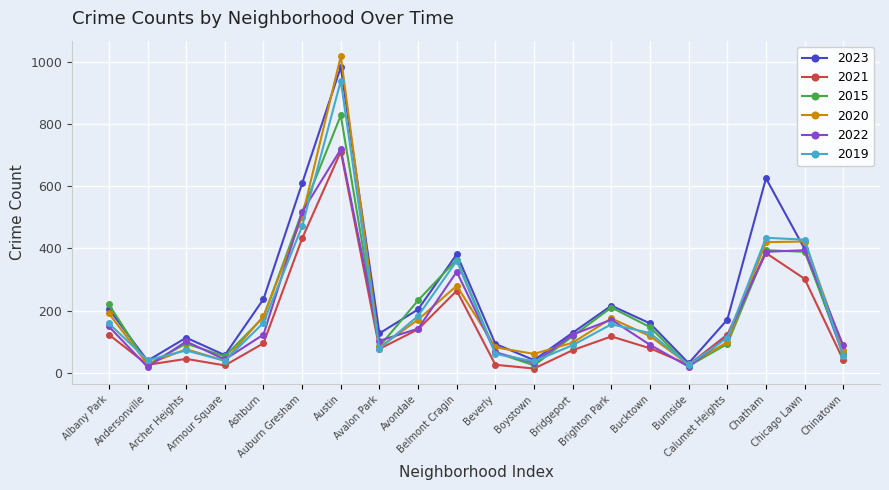

What is the sum of the 2020 values at Chatham and Bucktown?

538